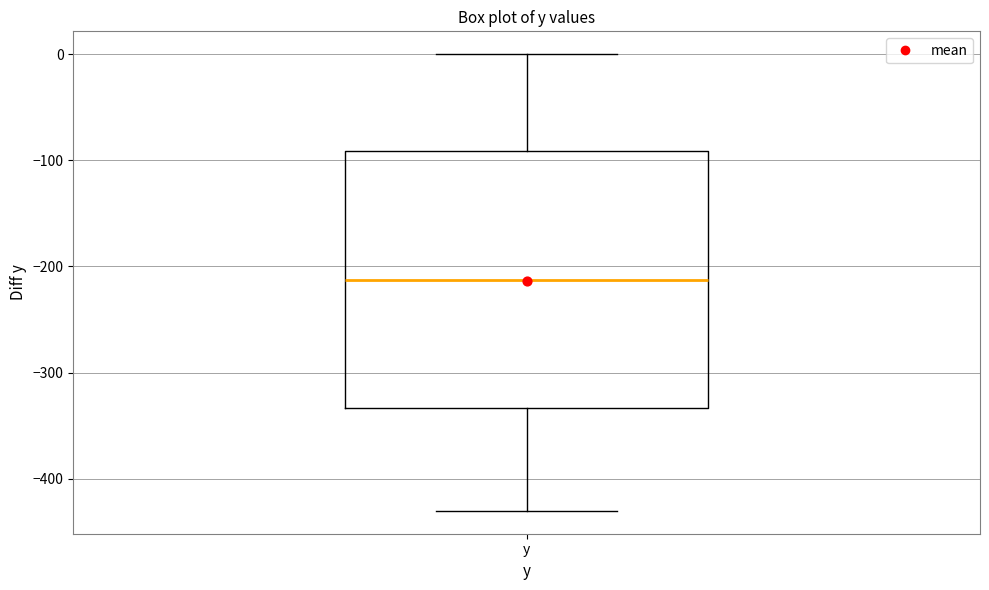

Transcribe this box plot: give where the median line is, the range the box spans, and where the two whiskers end, as read against the y-axis. The values are not printed on the chart, so give them approximately, as read against the axis.

median -210, box -330 to -90, whiskers -430 to 0